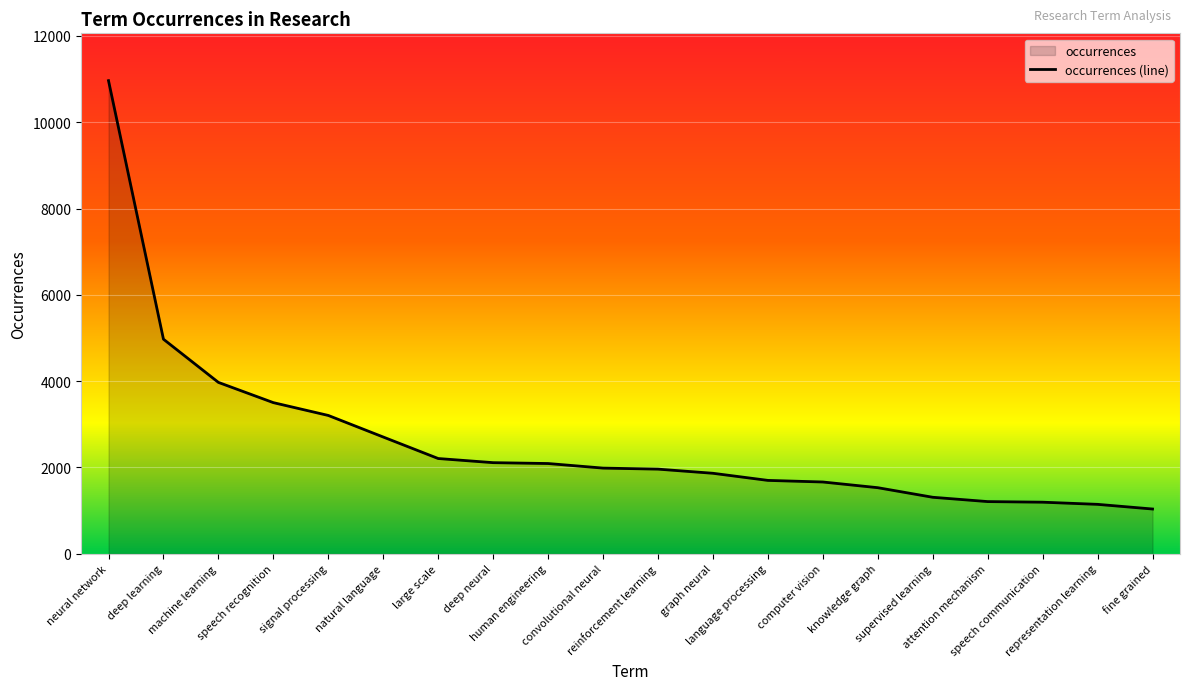

Which label corresponds to the largest value in the chart?

neural network